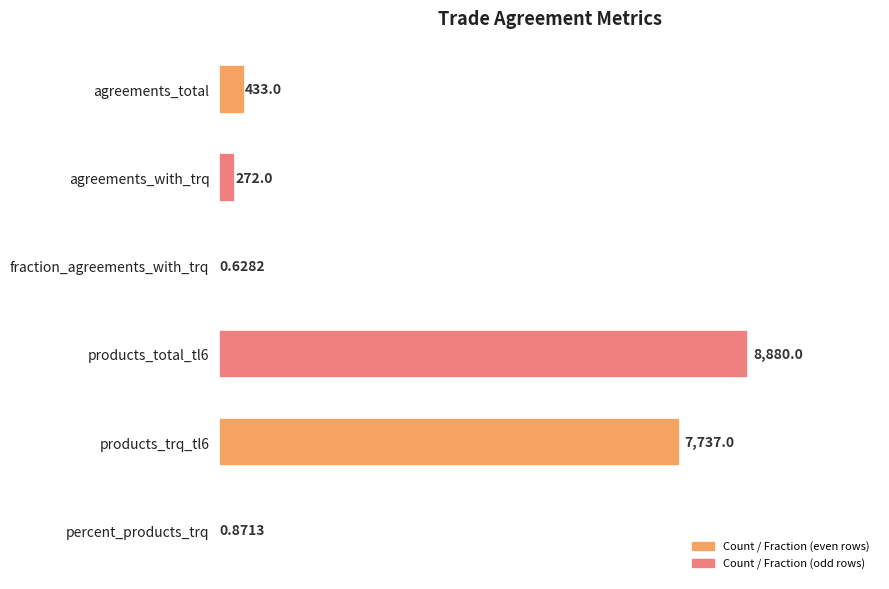

What is the sum of all values?

17323.5